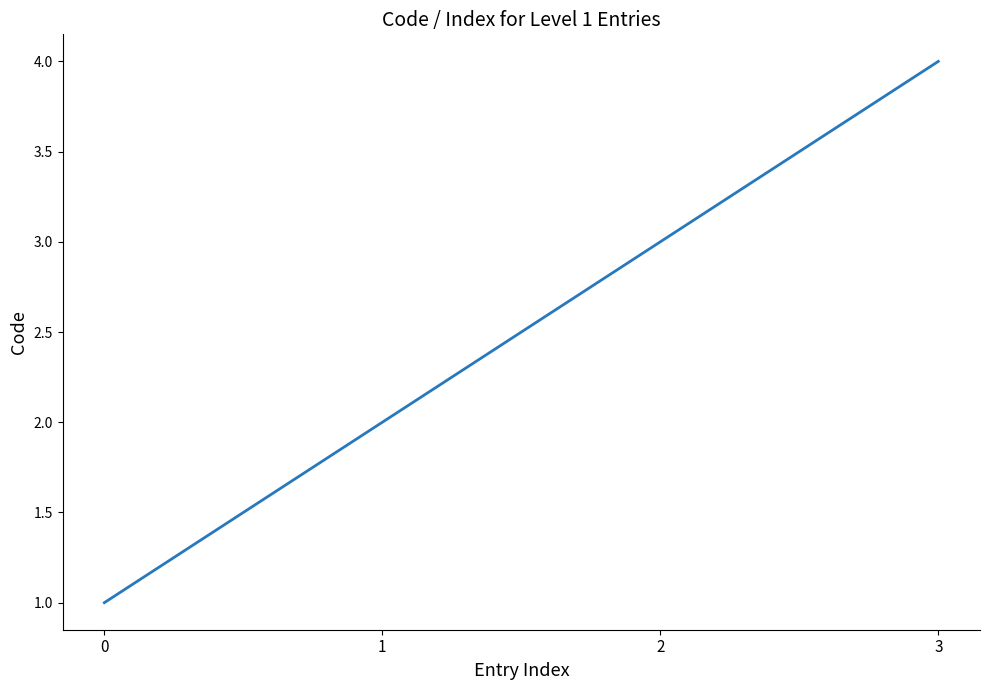

Between 2 and 3, which is larger?

3